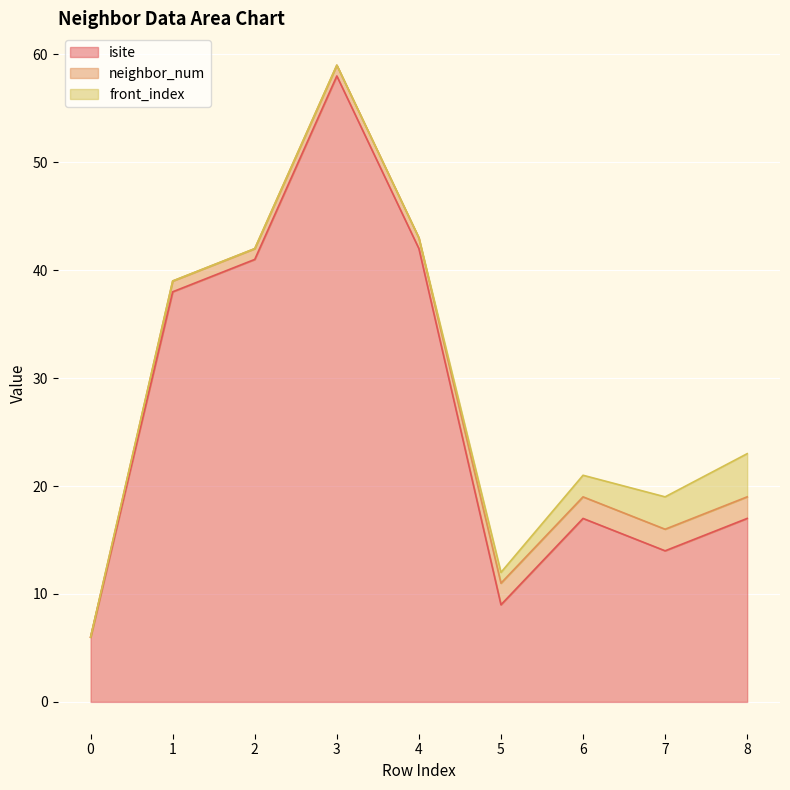

How many series are shown in this chart?

3